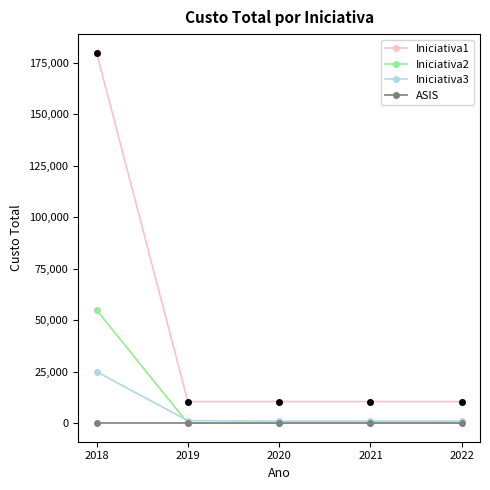

Which series has the largest range (max minus min)?

Iniciativa1